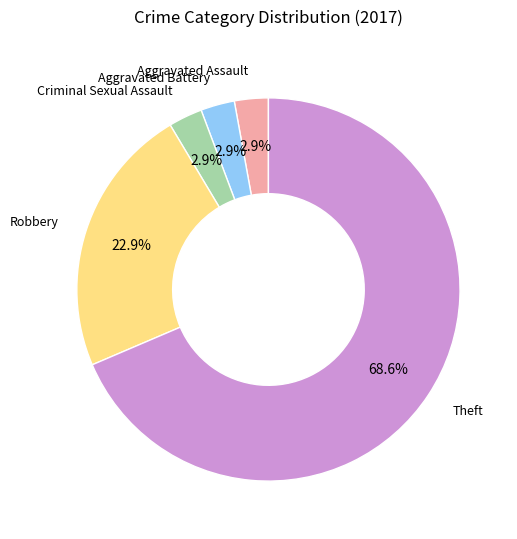

Does any single category account for the majority?

Yes